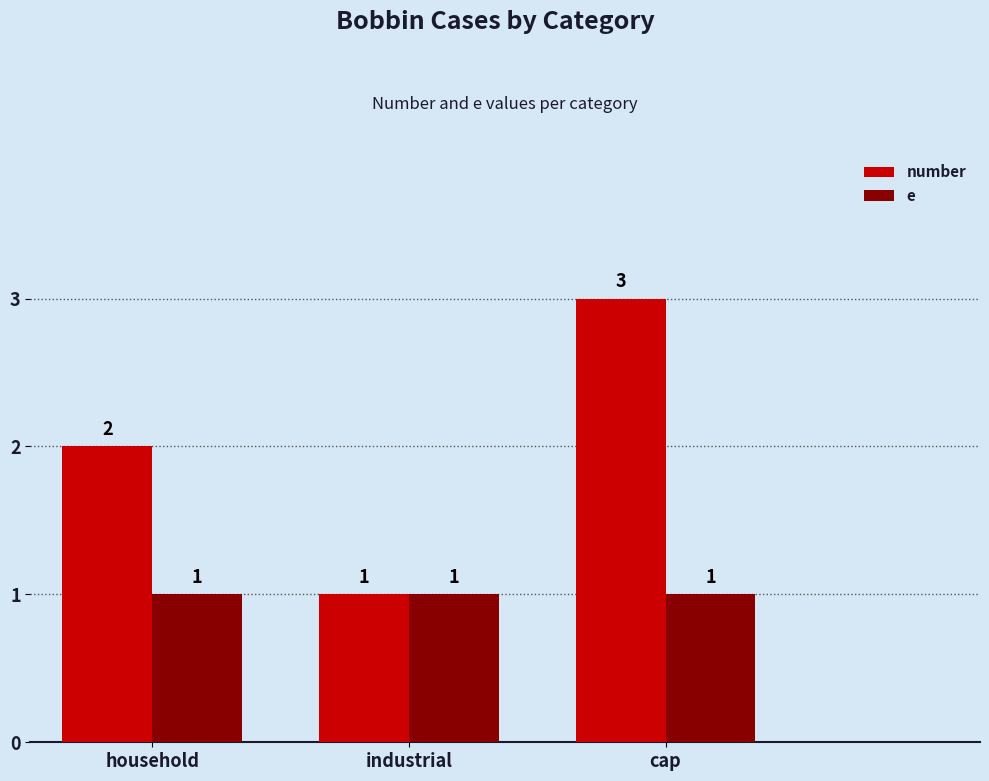

What is the total value across all series at household?

3